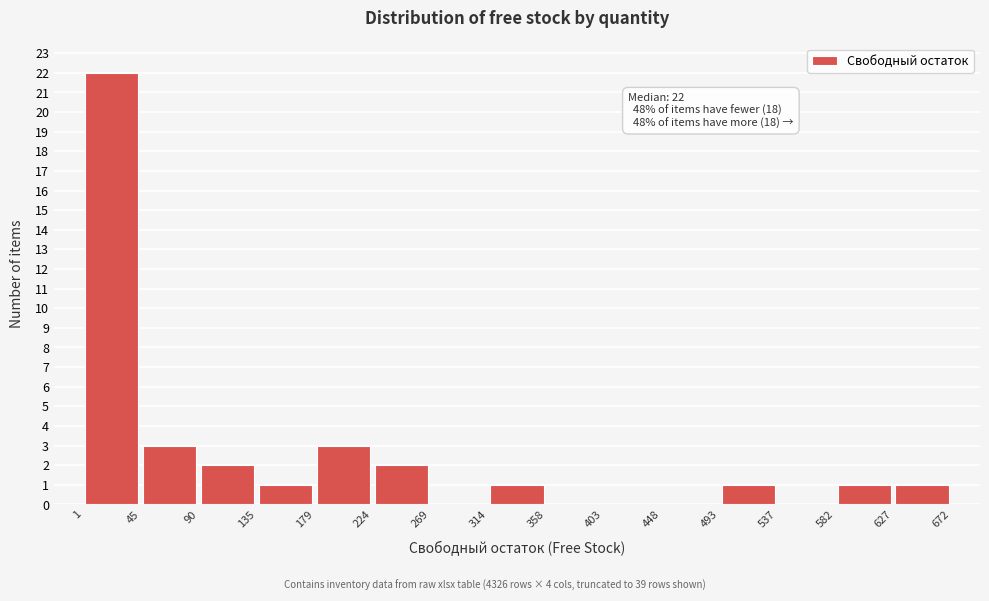

Over which range of the x-axis is the bar tallest?

1 to 45